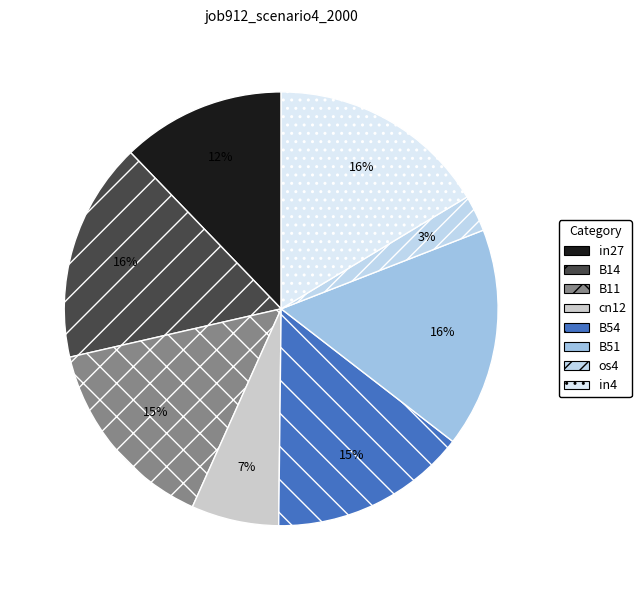

Is it true that in4 is 3% of the pie?

False